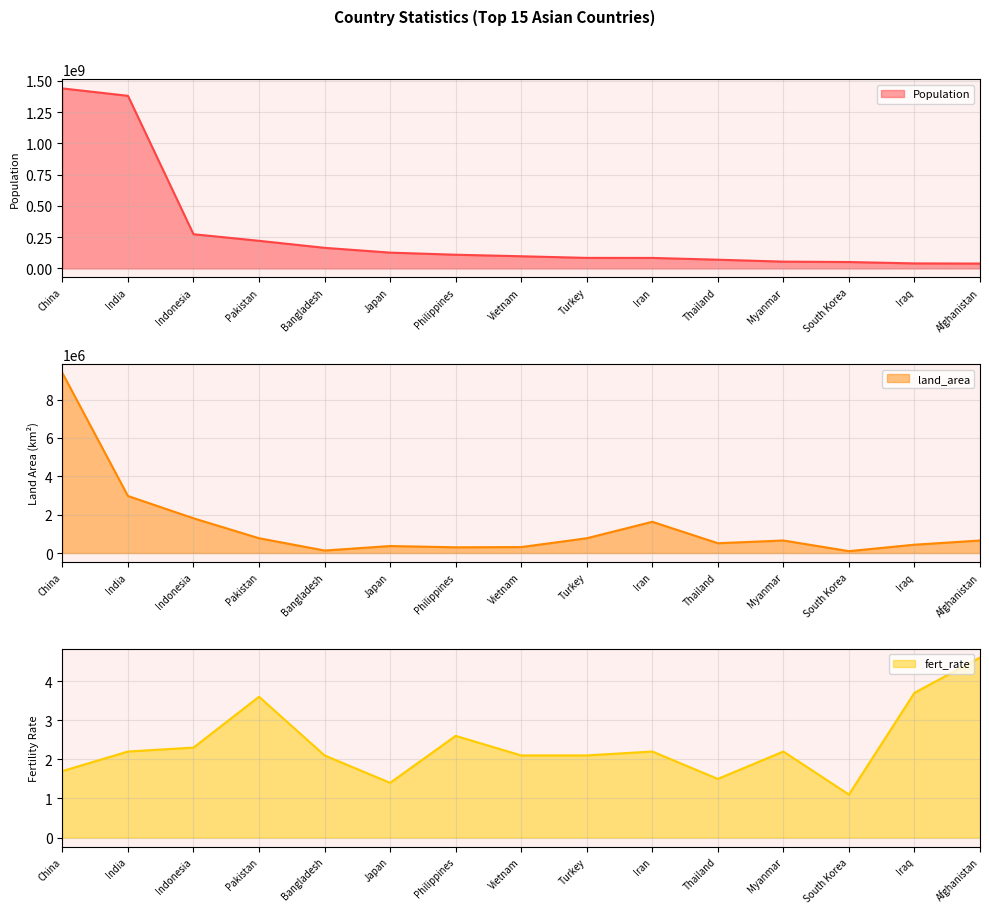

What is the difference between the second highest and second lowest values in the land_area series?

2843020